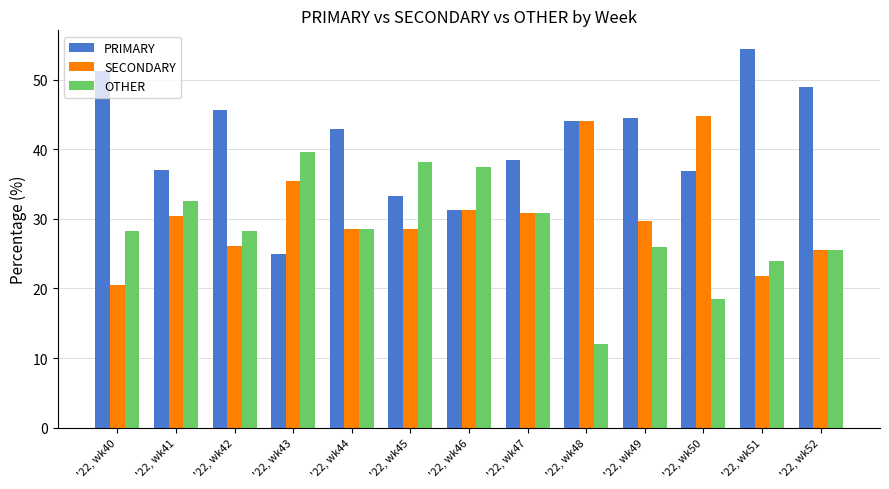

At which label does SECONDARY reach its peak?

'22, wk50